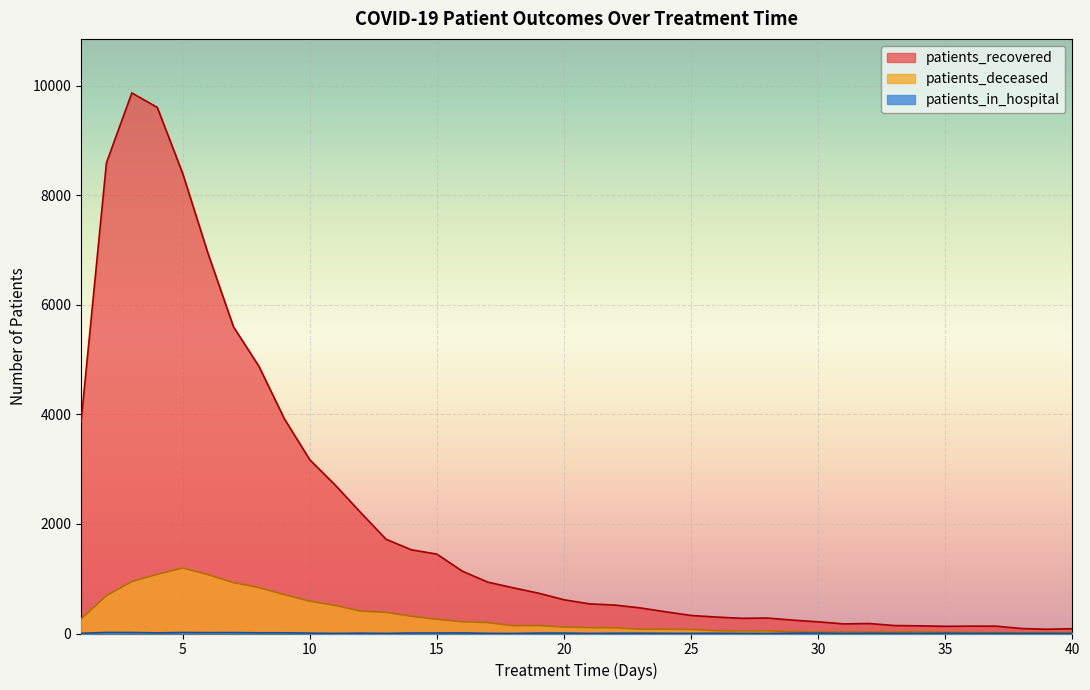

What is the sum of all patients_deceased values?

11868